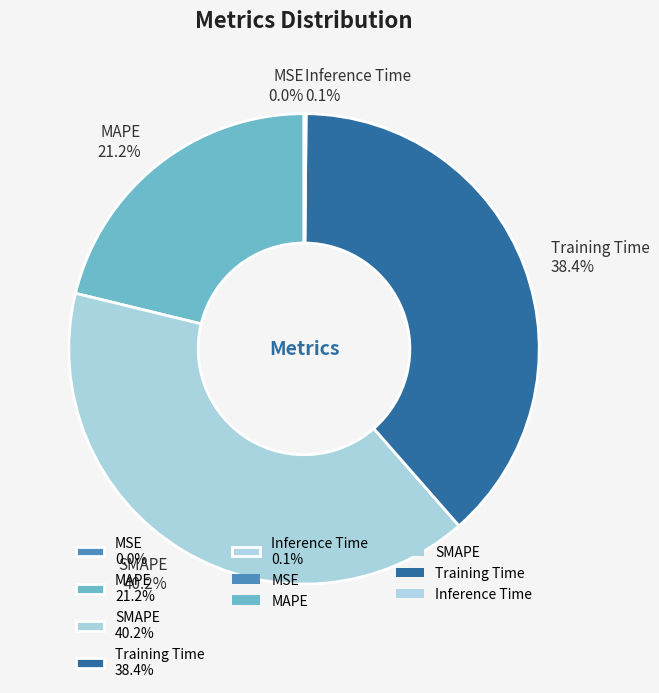

Between MAPE 21.2% and Training Time 38.4%, which is larger?

Training Time 38.4%